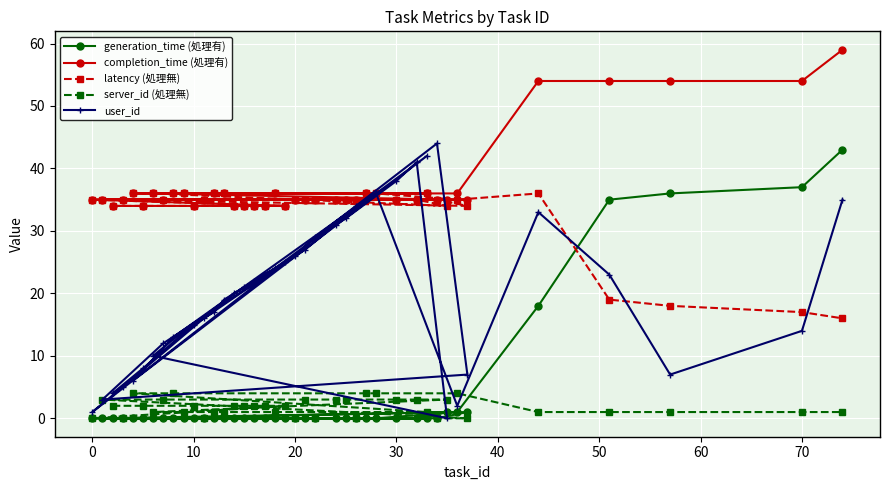

What is the value of the completion_time (処理有) point at the 19th from the left?

35